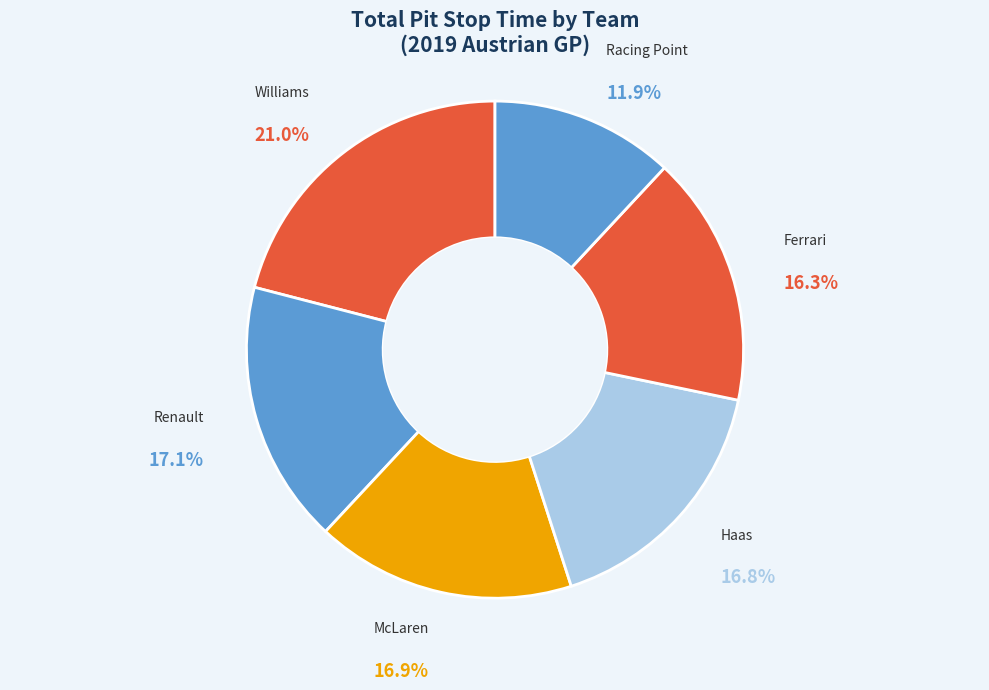

Does Haas represent more than half of the total?

No